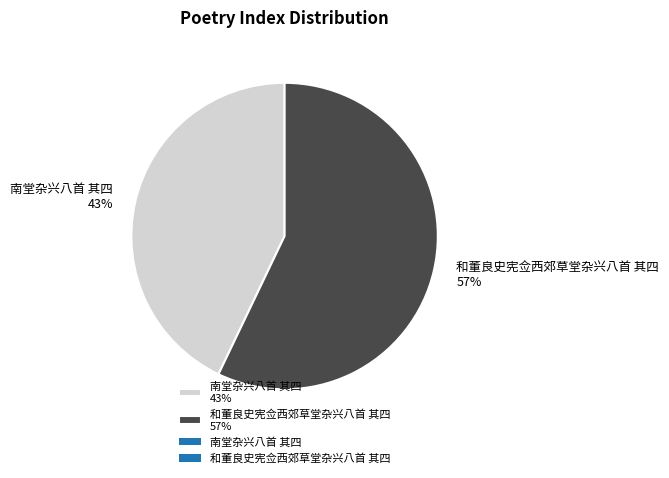

Rank the categories by value from lowest to highest.

南堂杂兴八首 其四, 和董良史宪佥西郊草堂杂兴八首 其四